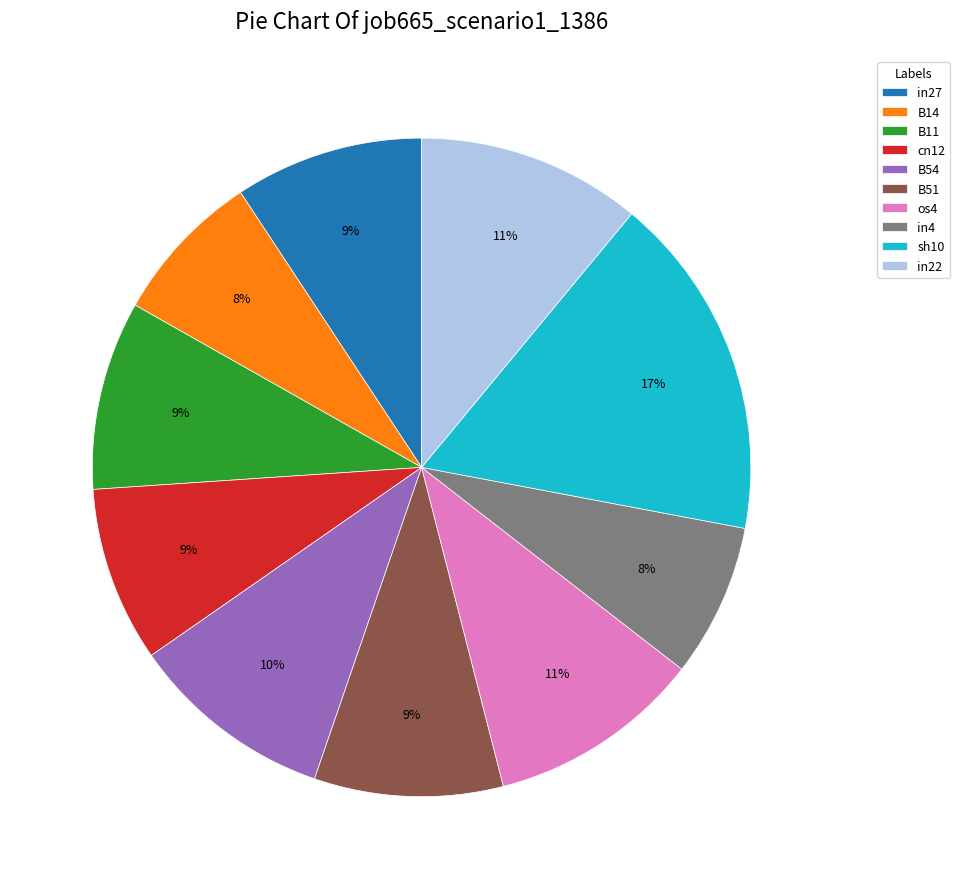

Which slice is the largest?

sh10